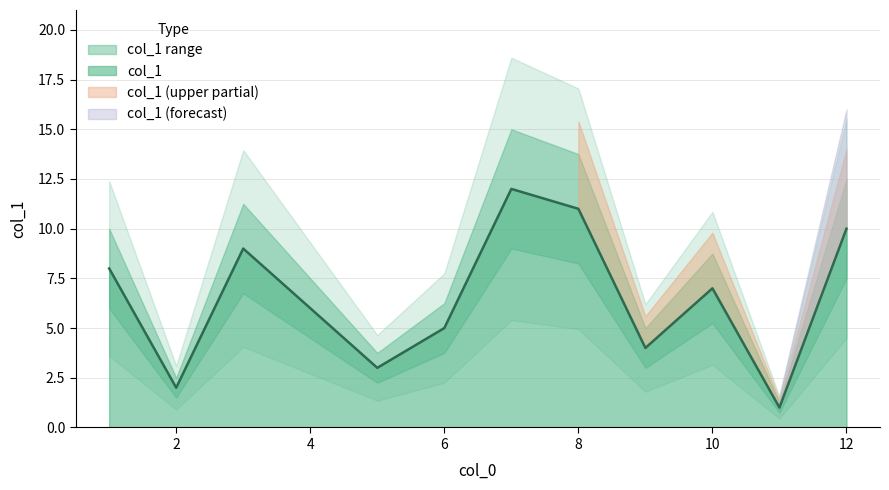

List the labels in order of value, smallest first.

11, 2, 5, 9, 6, 4, 10, 1, 3, 12, 8, 7